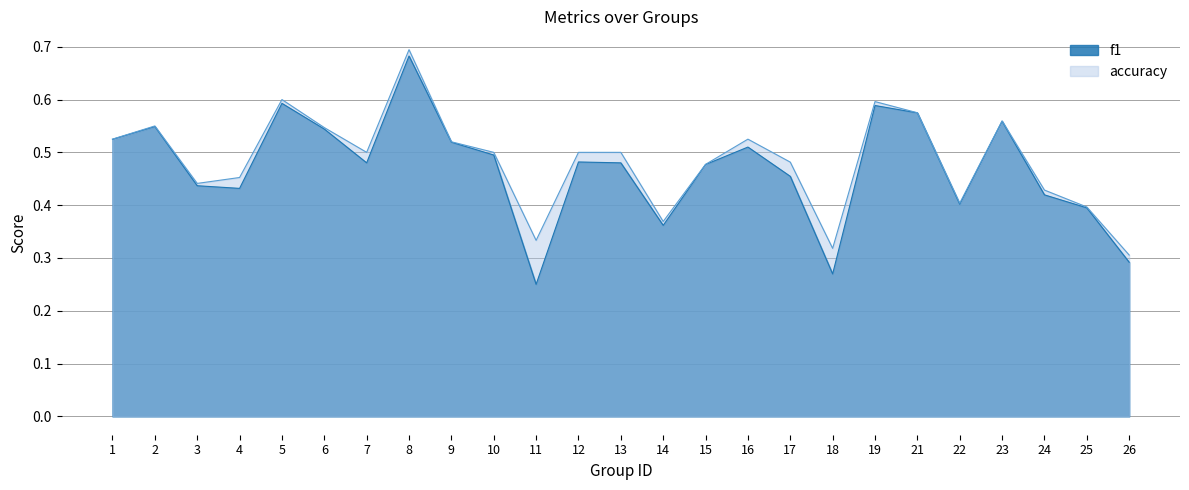

True or false: f1 and accuracy intersect in this chart.

False